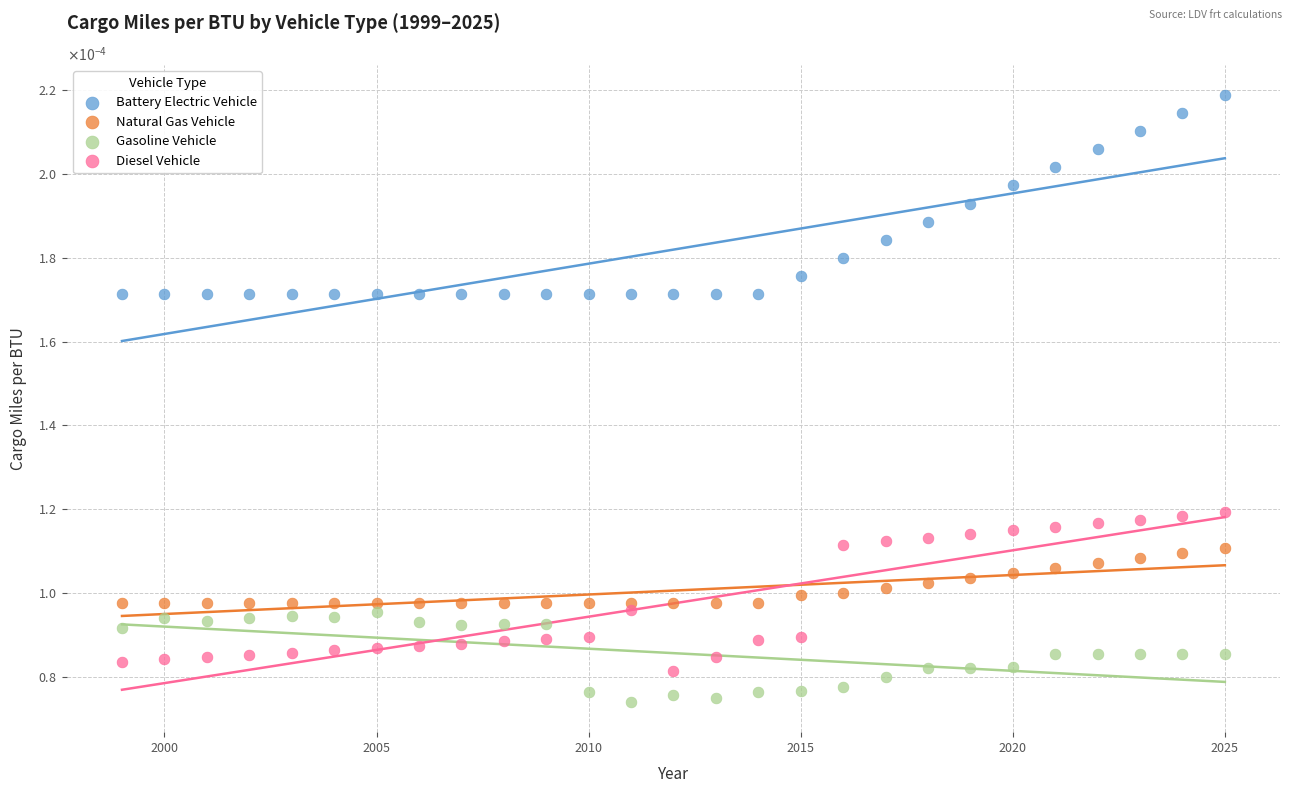

What are all the series names shown in the legend?

Battery Electric Vehicle, Natural Gas Vehicle, Gasoline Vehicle, Diesel Vehicle